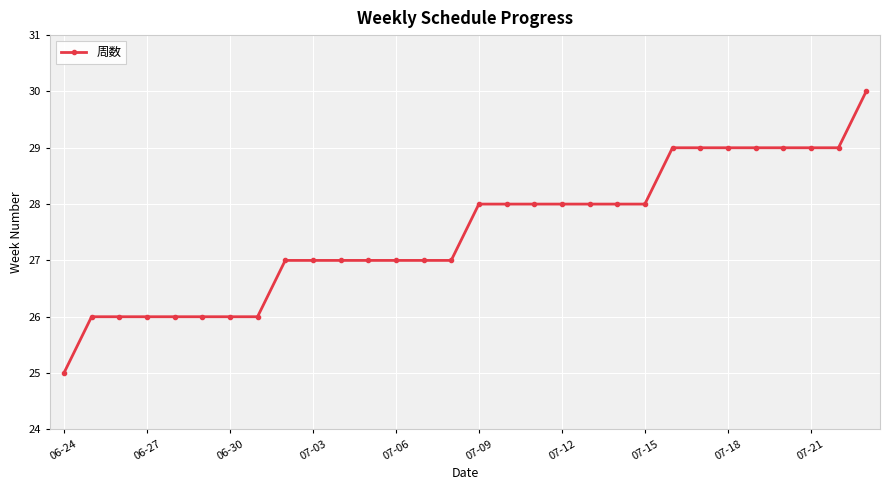

What is the value of the 18th point from the left?

28